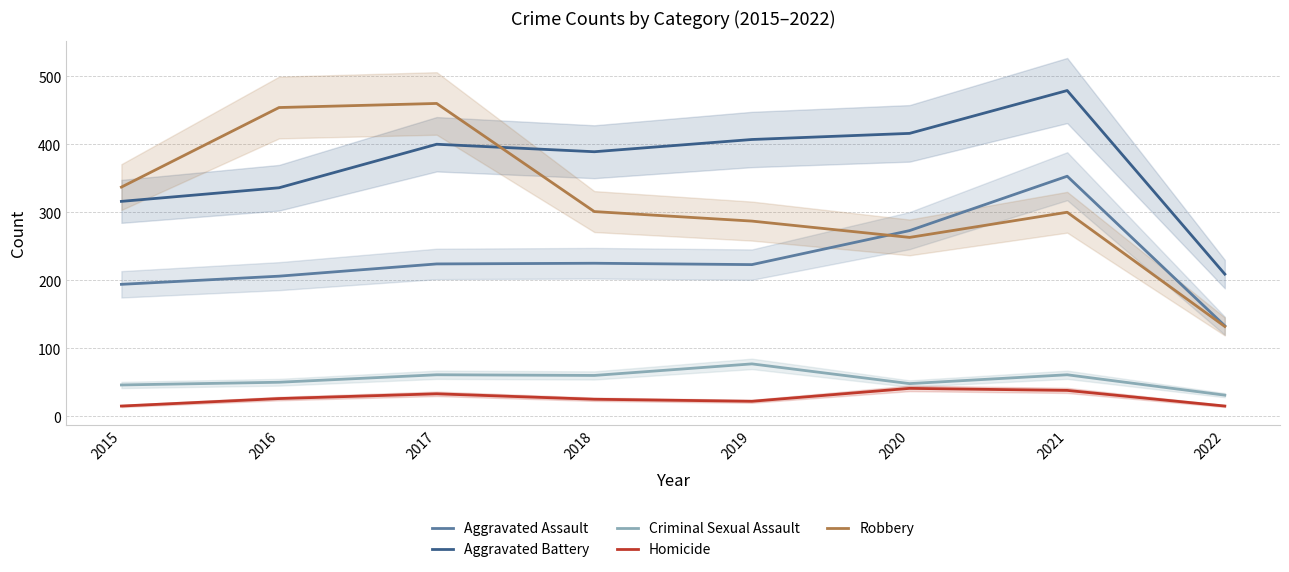

True or false: Robbery and Criminal Sexual Assault cross at least once.

False